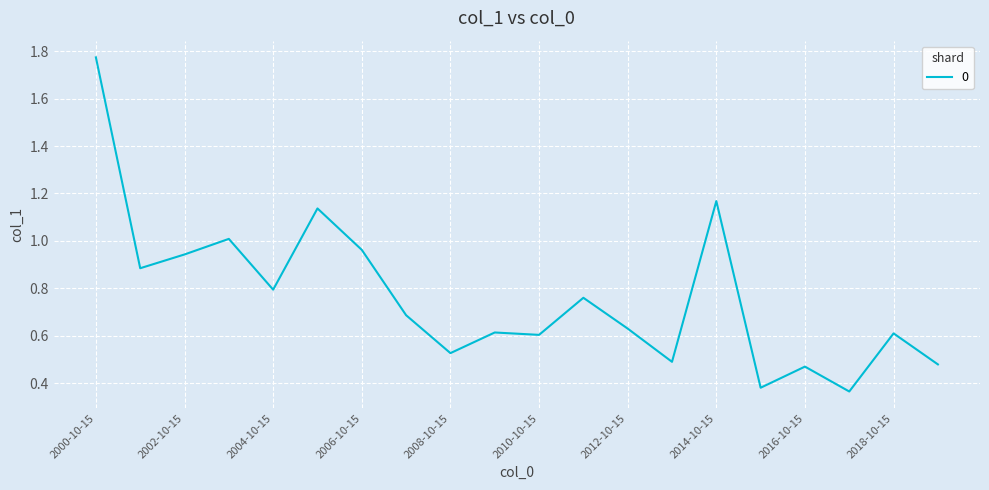

What is the difference between the maximum and minimum values?

1.4